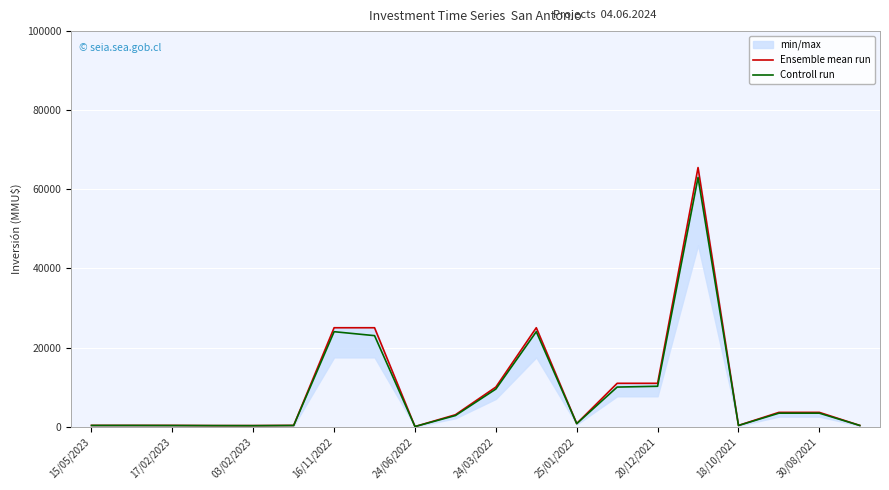

True or false: Ensemble mean run has more than 1 points higher than both neighbors.

True